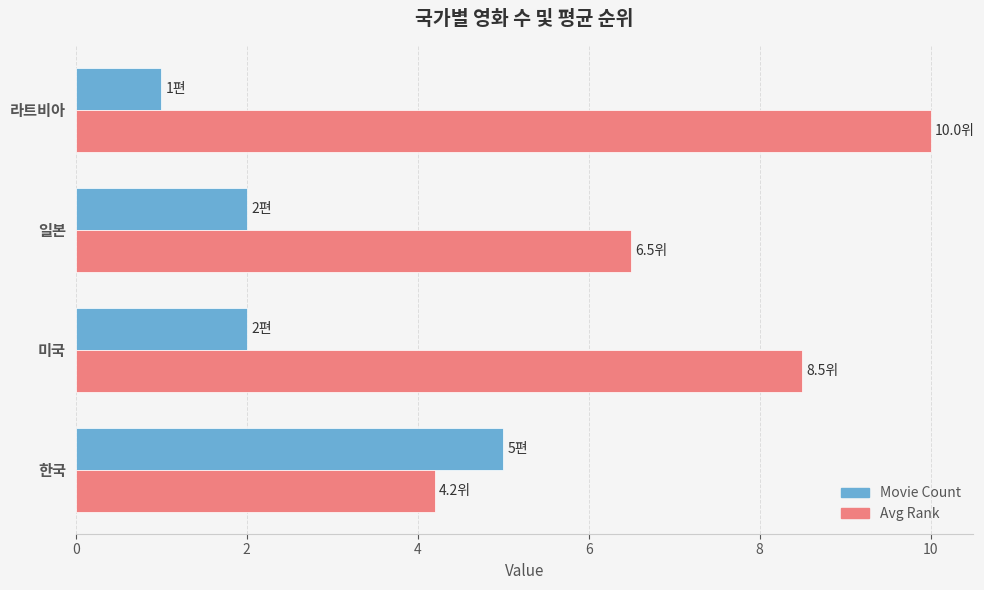

Where is Avg Rank nearest to the value 7?

일본